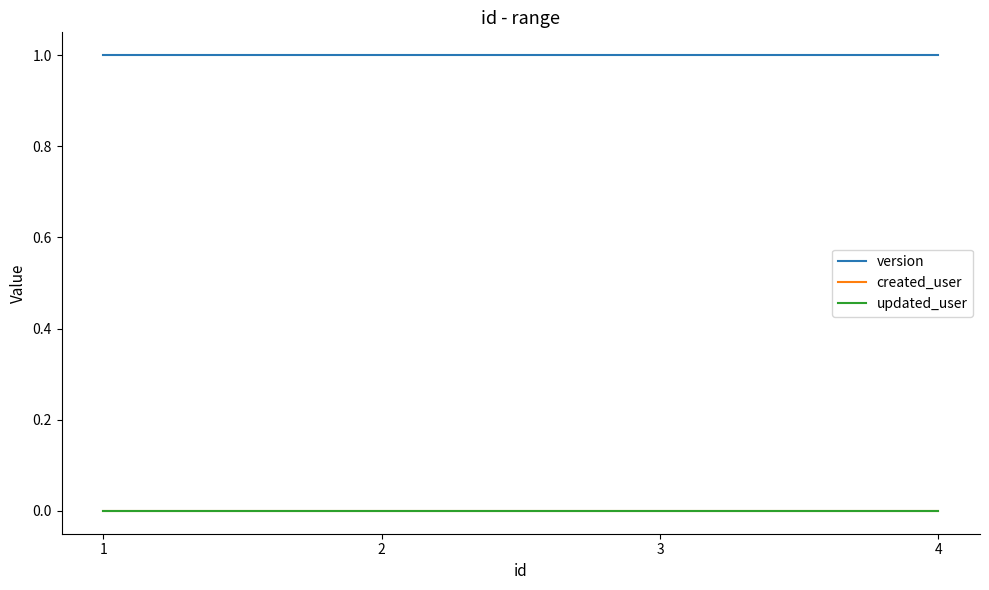

Does the chart display data point markers on the line(s)?

No